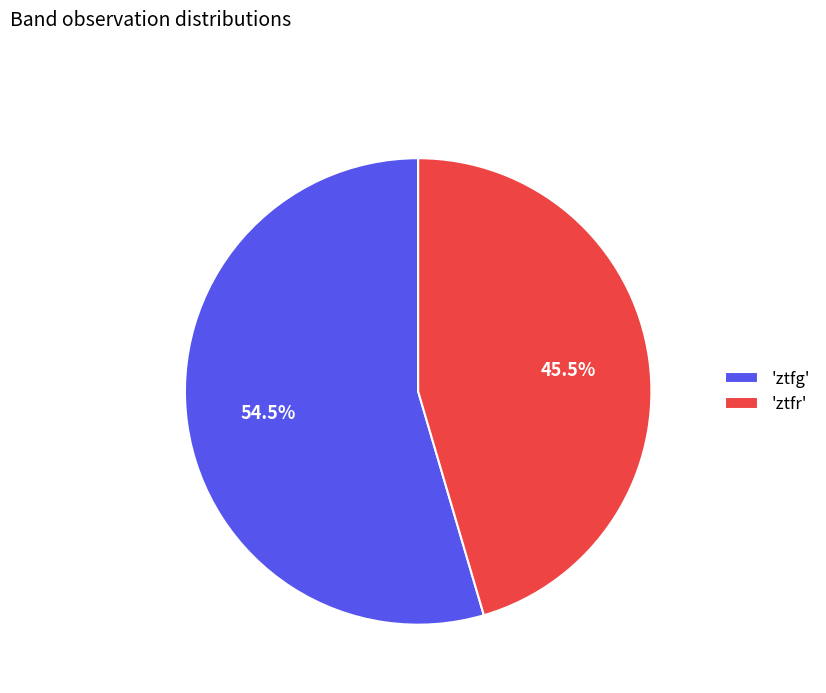

Does 'ztfr' account for over 50% of the chart?

No